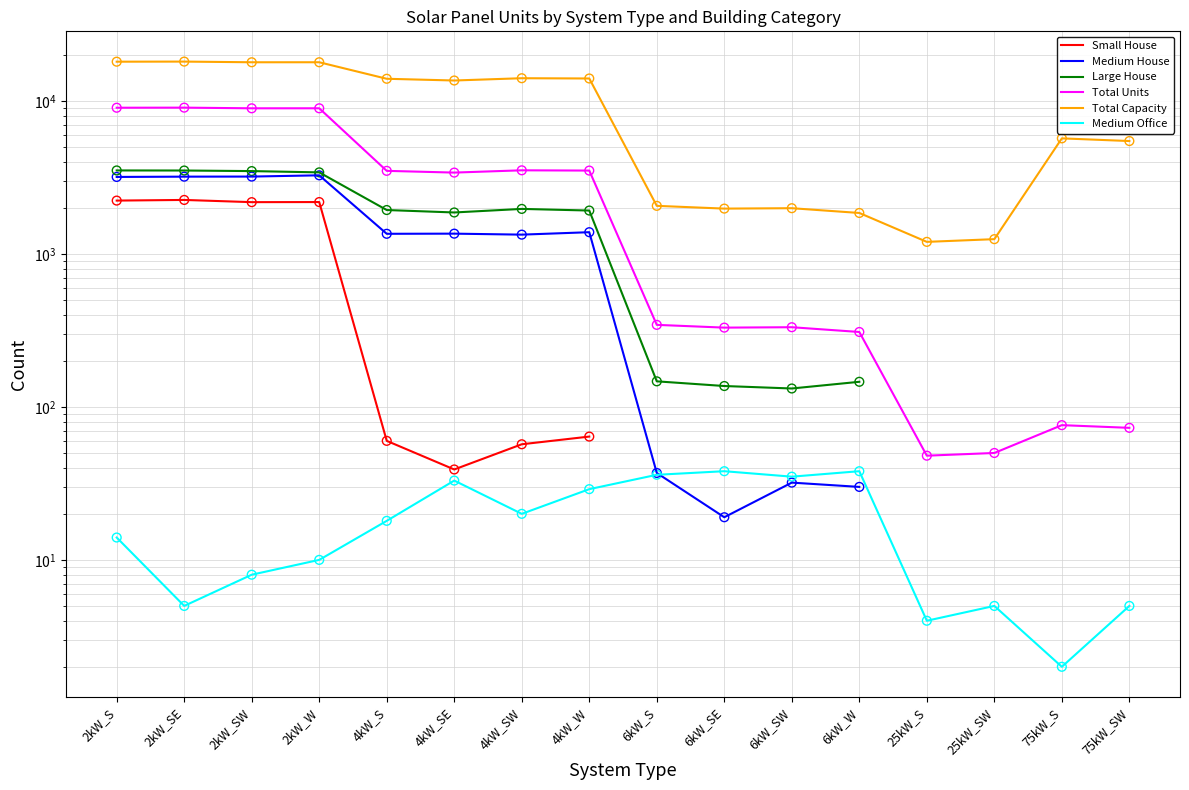

At how many categories does at least one series exceed 11723?

8